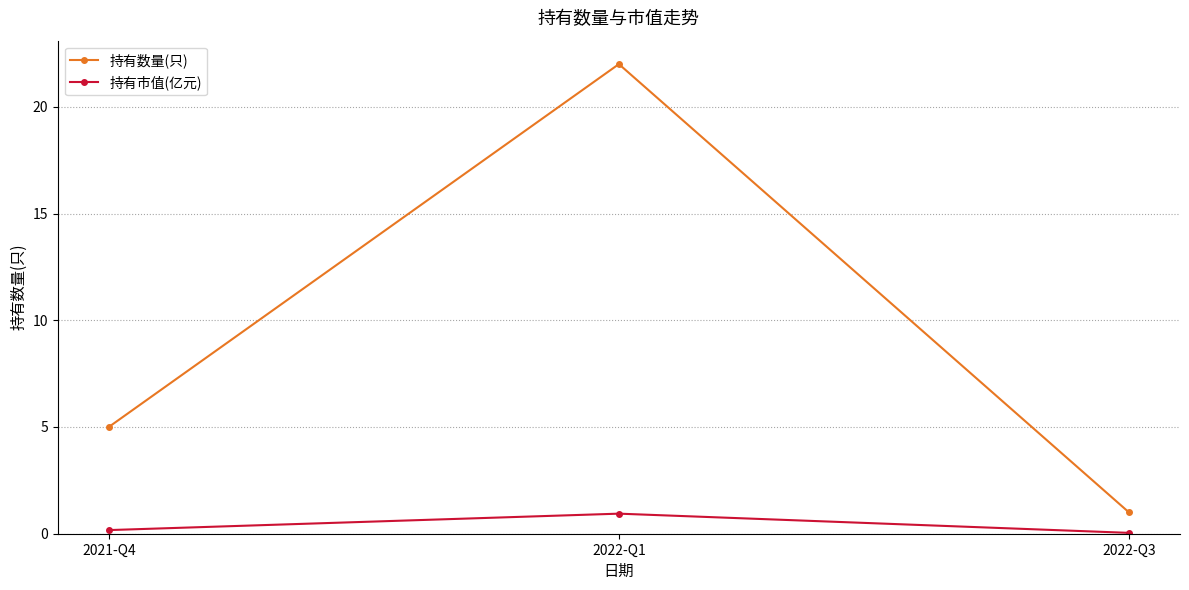

What is the approximate value of 持有市值(亿元) at 2022-Q1?

0.9